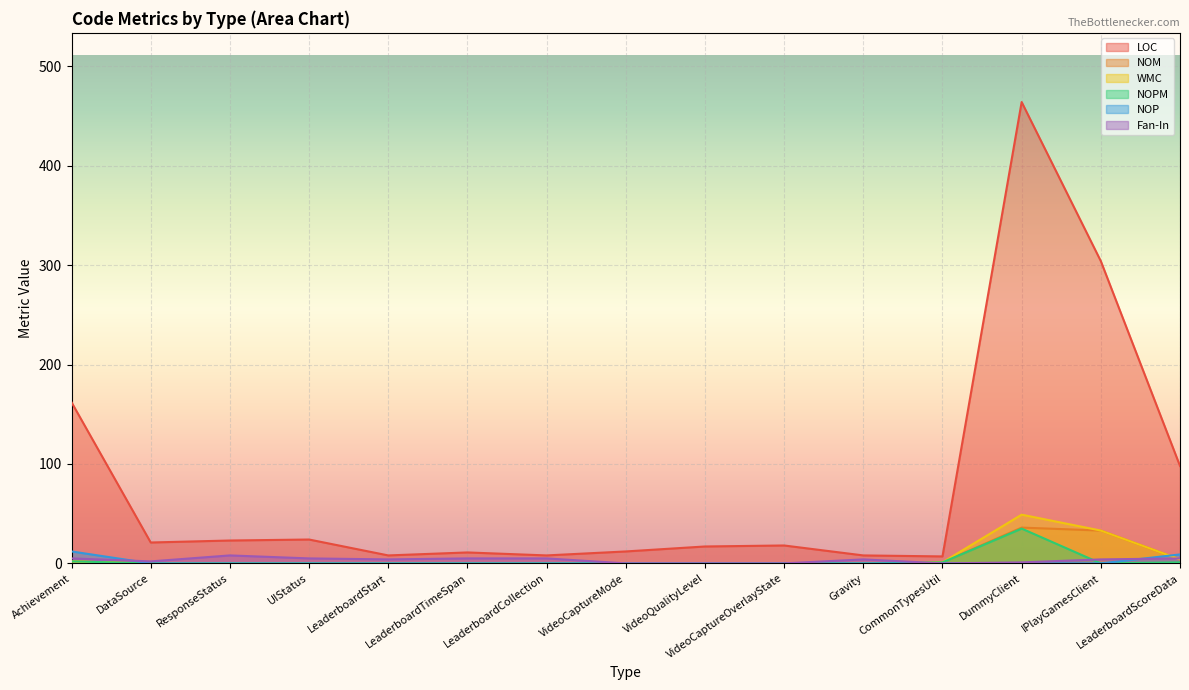

How many data points does each series have?

15